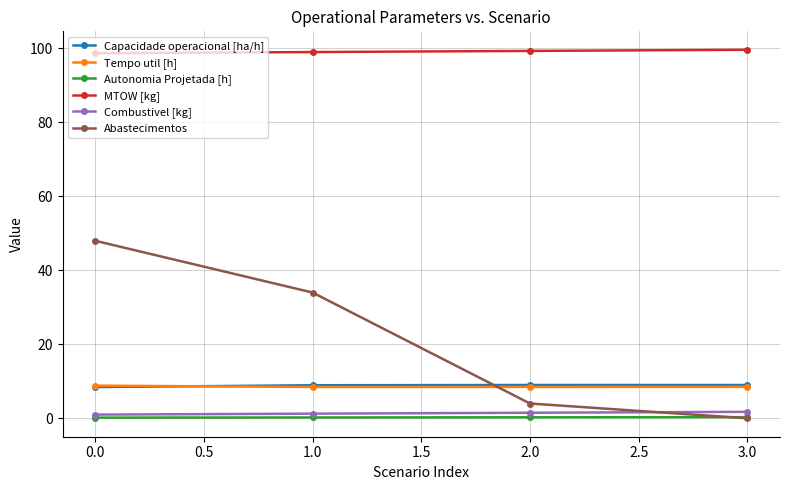

What is the lowest value of the Capacidade operacional [ha/h] series?

8.4